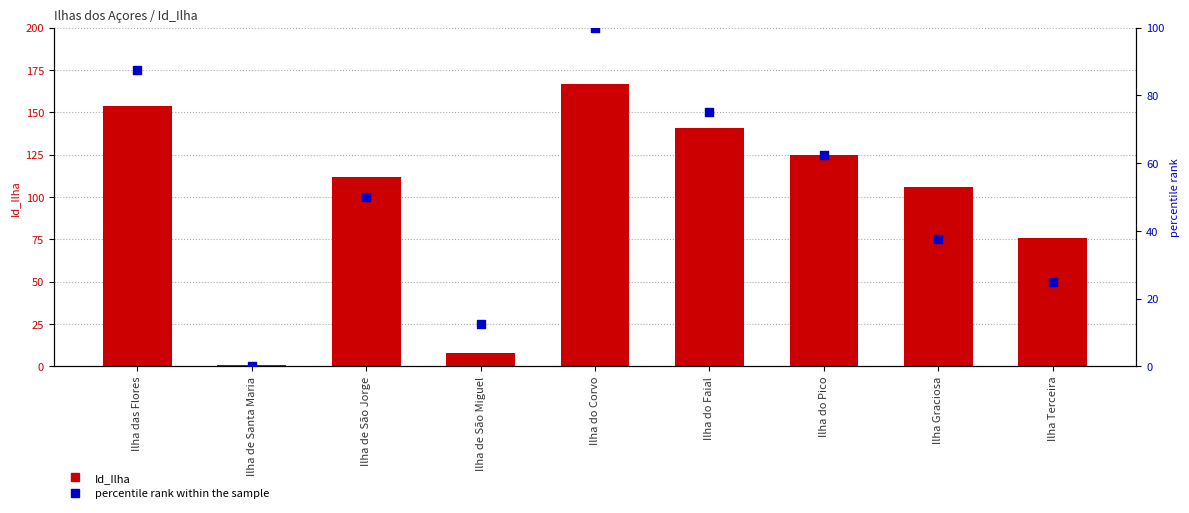

Which series has the widest spread of Y values?

Id_Ilha